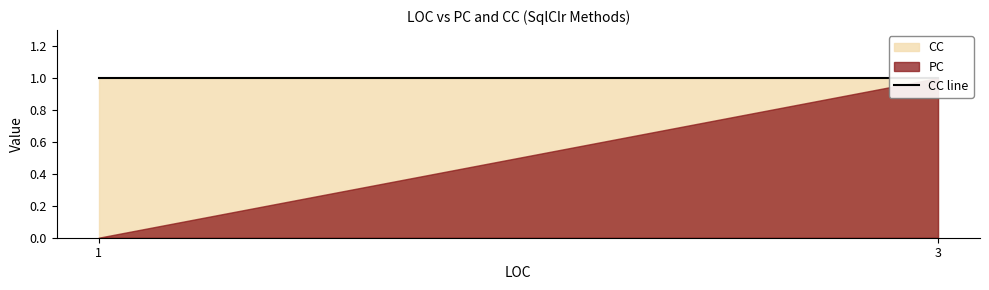

Where is PC nearest to the value 0?

1